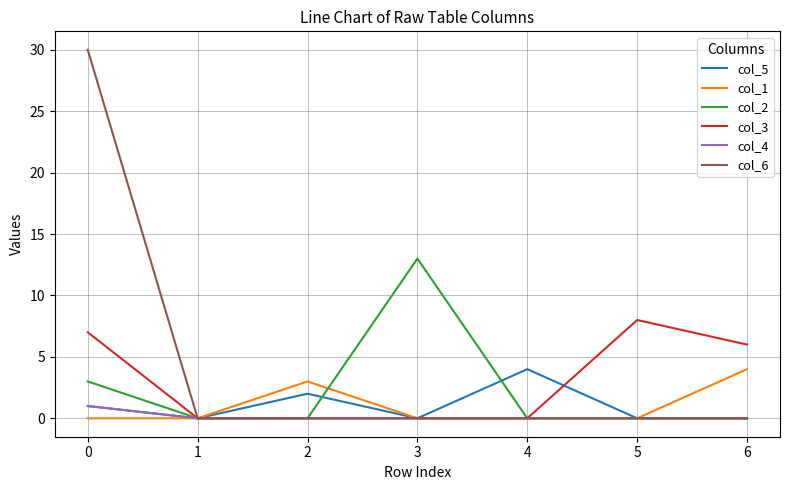

Which series has the largest range (max minus min)?

col_6